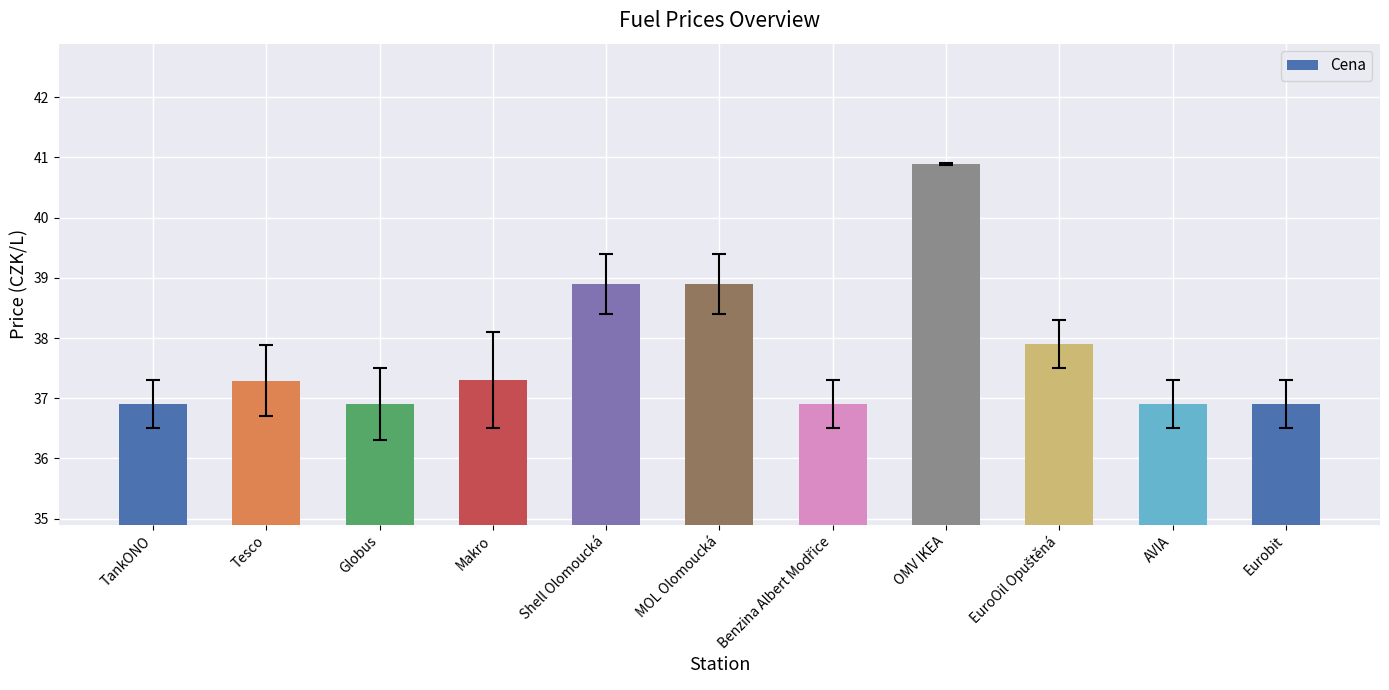

What is the label of the 2nd bar from the right?

AVIA